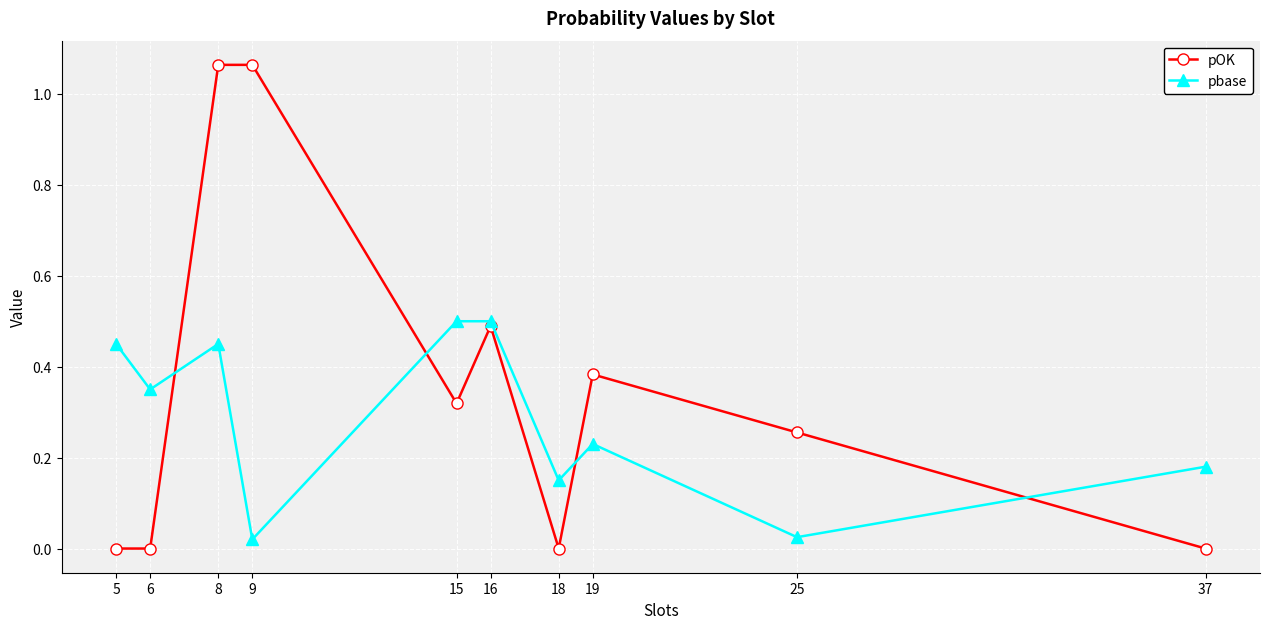

How many intersections are there between pOK and pbase?

4